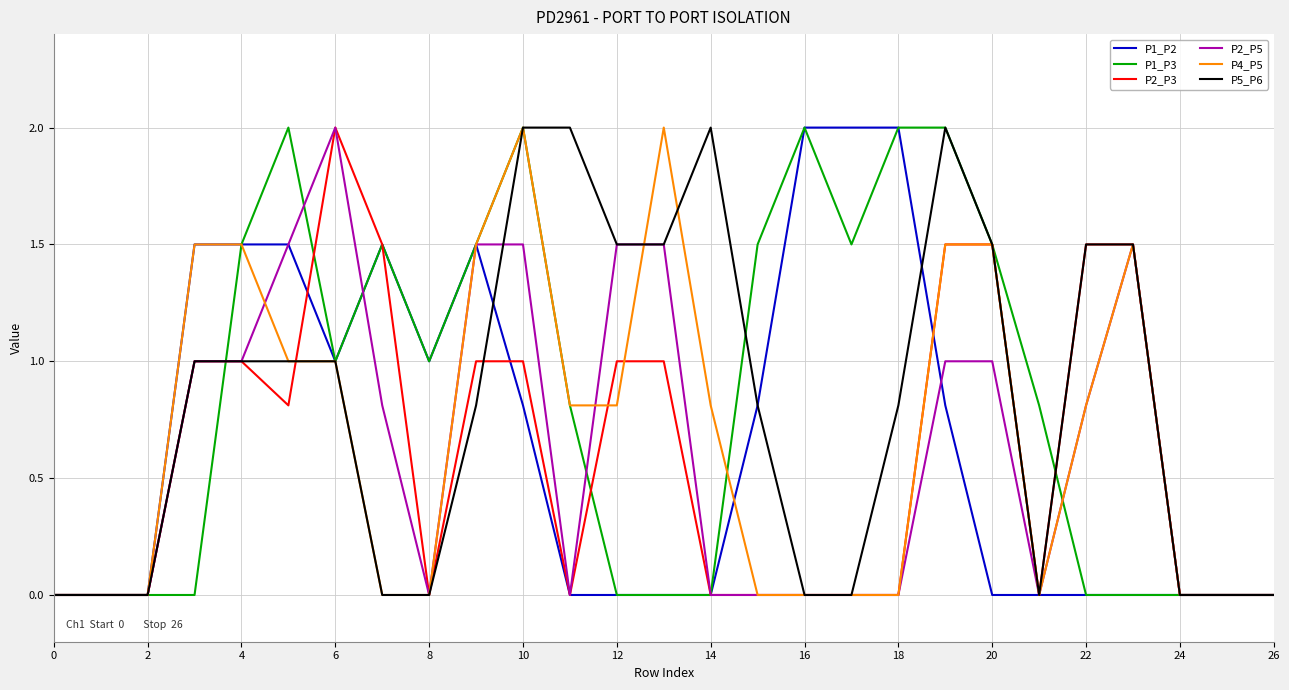

What is the maximum value shown in the chart?

2.0